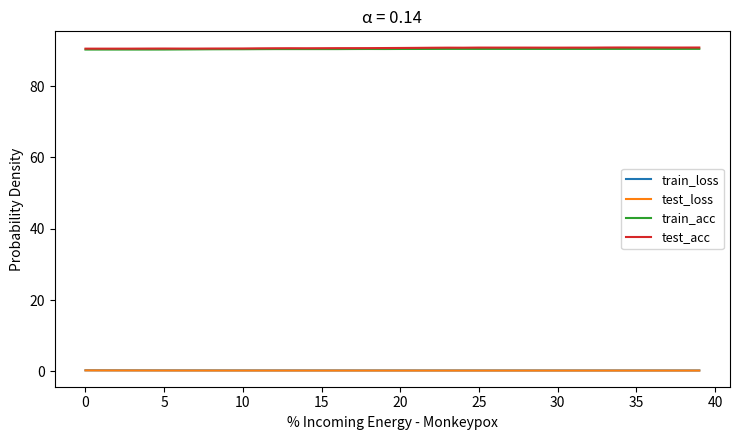

What is the maximum value shown in the chart?

90.8